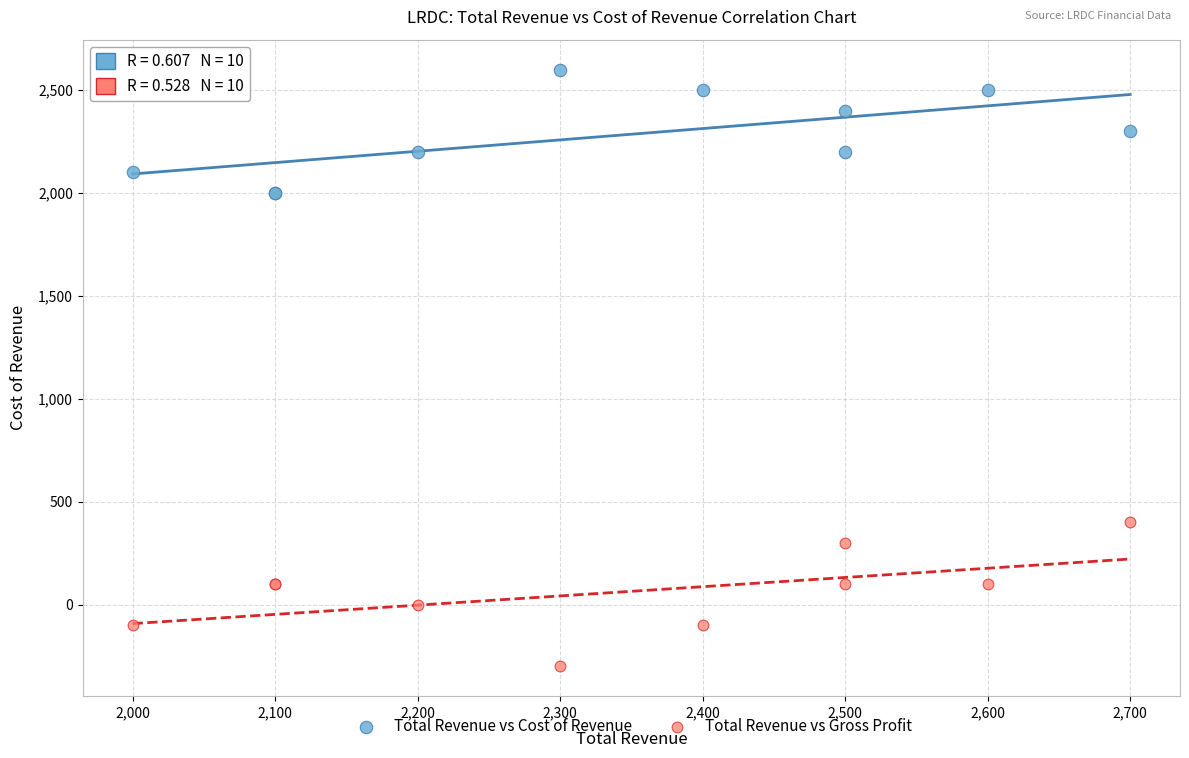

Which series contains the lowest Y value?

Total Revenue vs Gross Profit